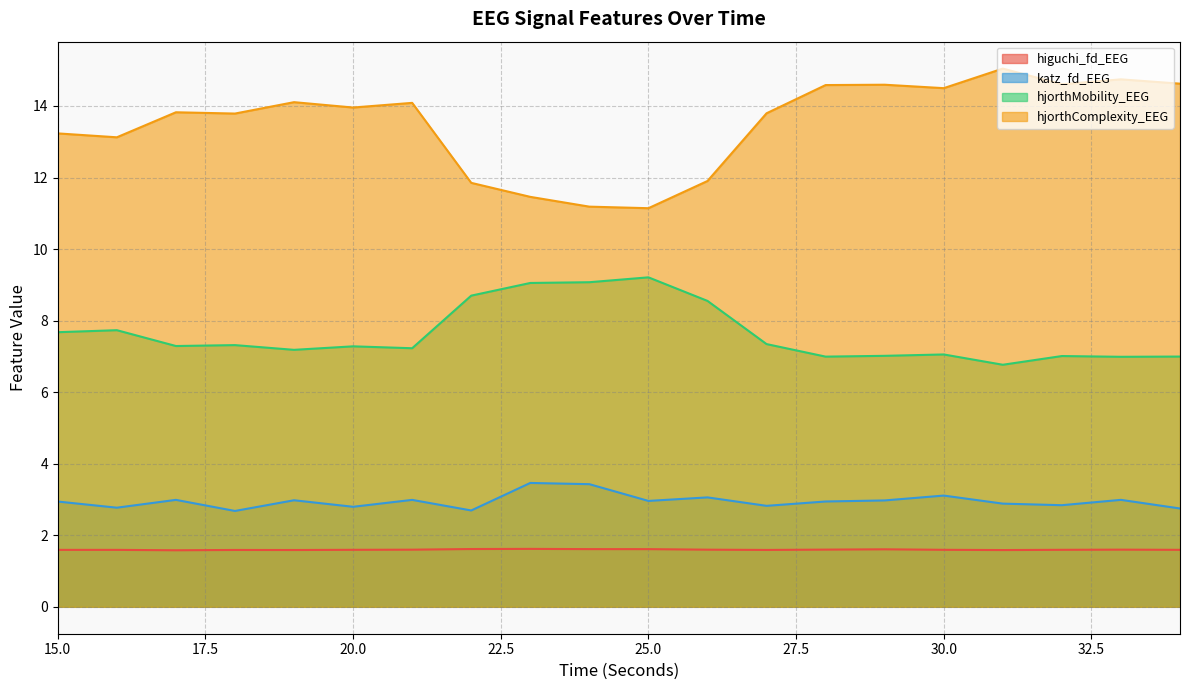

Reading left to right, transcribe all the data shown in this chart.

higuchi_fd_EEG: 15=1.6	16=1.6	17=1.6	18=1.6	19=1.6	20=1.6	21=1.6	22=1.6	23=1.6	24=1.6	25=1.6	26=1.6	27=1.6	28=1.6	29=1.6	30=1.6	31=1.6	32=1.6	33=1.6	34=1.6
katz_fd_EEG: 15=2.9	16=2.8	17=3.0	18=2.7	19=3.0	20=2.8	21=3.0	22=2.7	23=3.5	24=3.4	25=3.0	26=3.1	27=2.8	28=2.9	29=3.0	30=3.1	31=2.9	32=2.8	33=3.0	34=2.7
hjorthMobility_EEG: 15=7.7	16=7.7	17=7.3	18=7.3	19=7.2	20=7.3	21=7.2	22=8.7	23=9.1	24=9.1	25=9.2	26=8.6	27=7.3	28=7.0	29=7.0	30=7.1	31=6.8	32=7.0	33=7.0	34=7.0
hjorthComplexity_EEG: 15=13.2	16=13.1	17=13.8	18=13.8	19=14.1	20=14.0	21=14.1	22=11.9	23=11.5	24=11.2	25=11.1	26=11.9	27=13.8	28=14.6	29=14.6	30=14.5	31=15.0	32=14.6	33=14.7	34=14.6